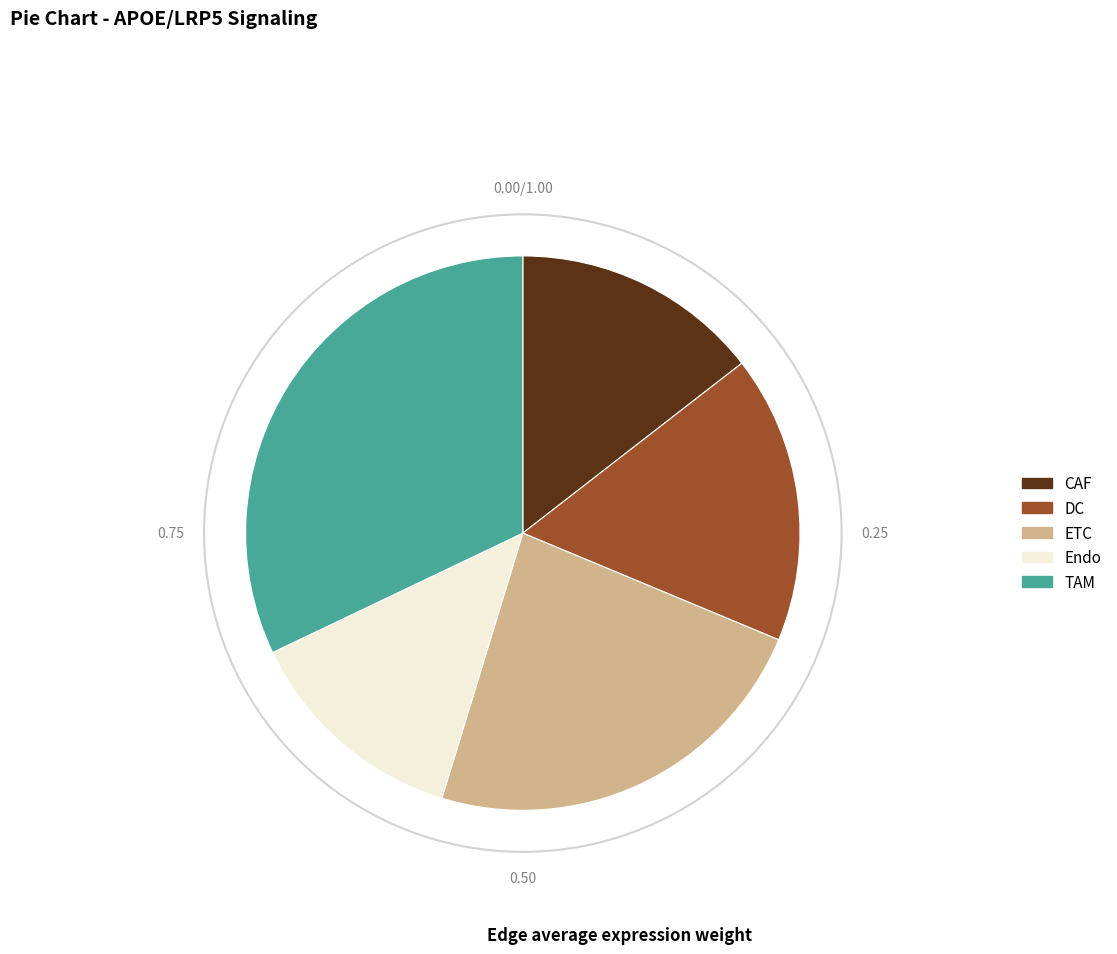

How many segments does this pie chart have?

5